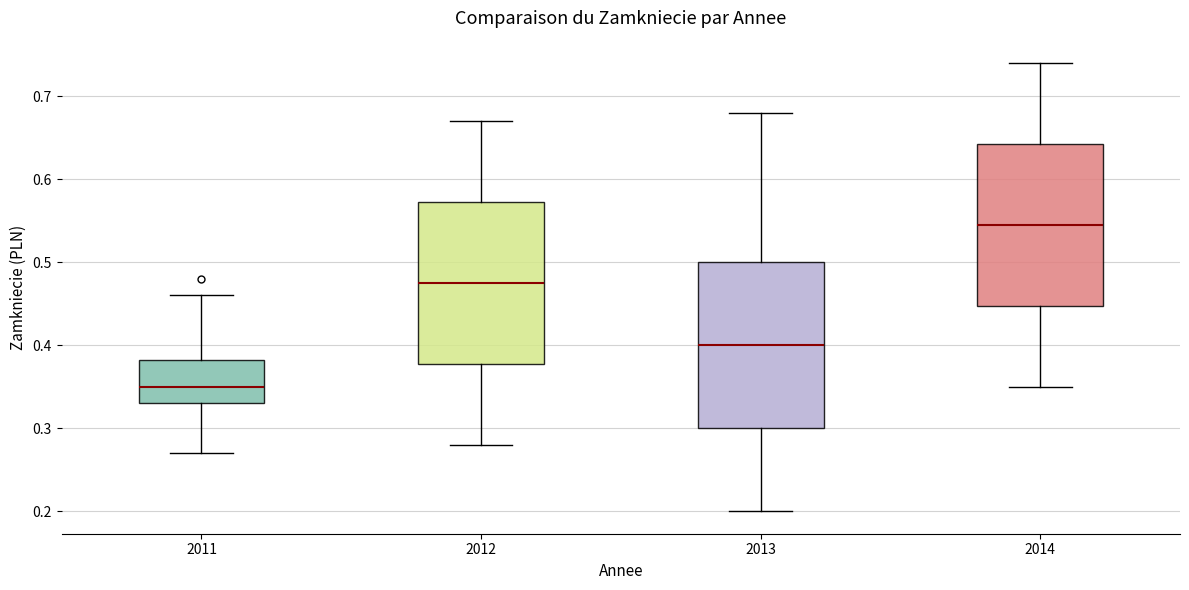

Which box's median line is the lowest?

2011